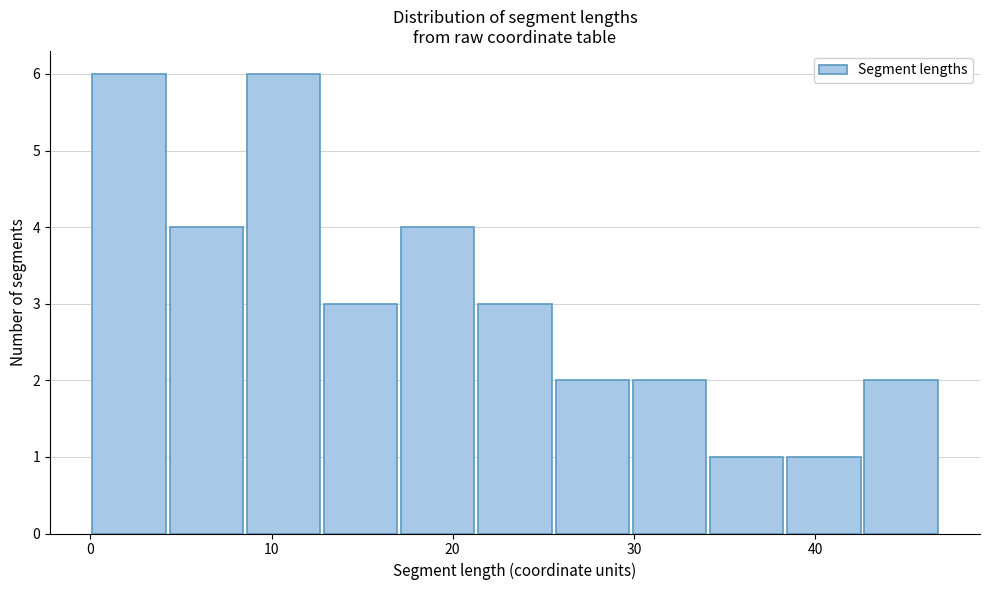

Reading left to right, transcribe this chart: for each bar, give the range it covers on the x-axis and its height. Neither the bar edges nor the heights are printed on the chart, so give them approximately, as read against the axes.

0 to 4: 6
4 to 9: 4
9 to 13: 6
13 to 17: 3
17 to 21: 4
21 to 26: 3
26 to 30: 2
30 to 34: 2
34 to 38: 1
38 to 43: 1
43 to 47: 2